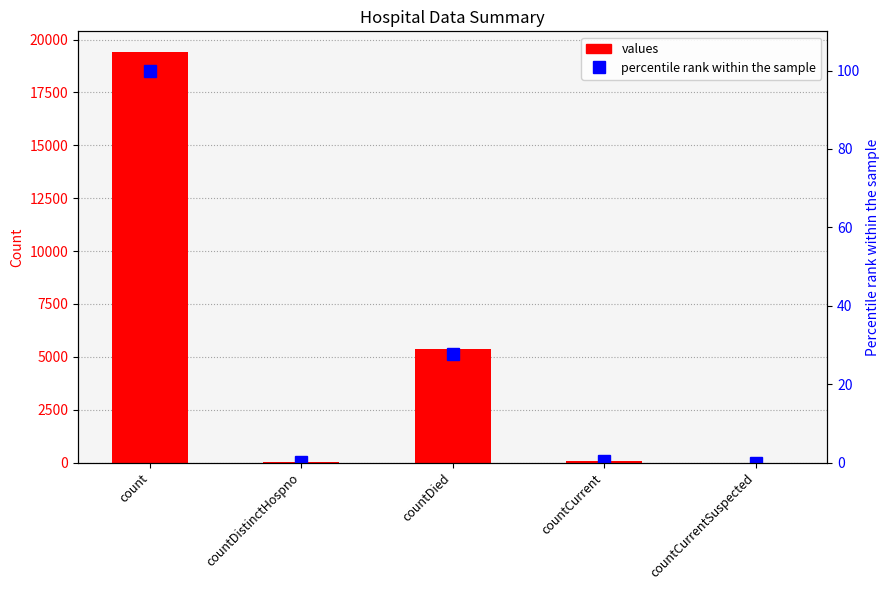

True or false: values has a value of 34852.8 at count.

False